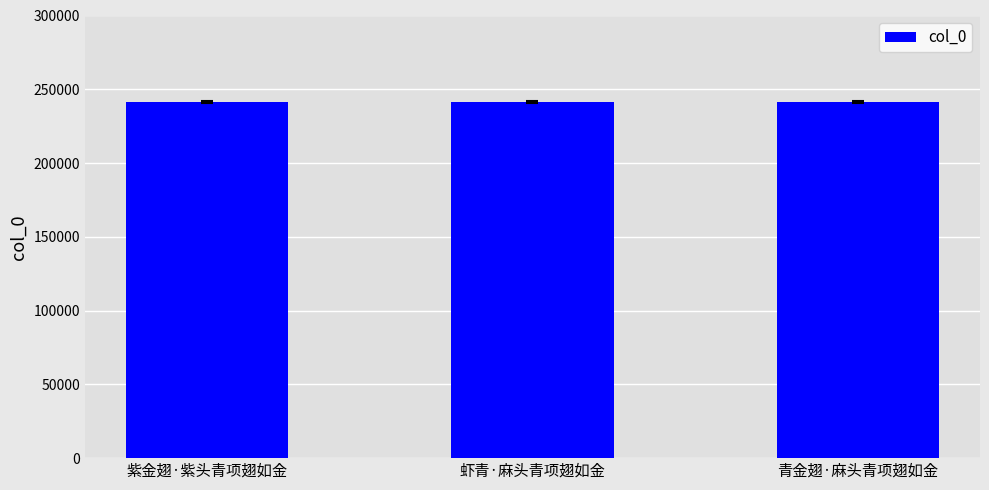

What is the change in value from 紫金翅·紫头青项翅如金 to 虾青·麻头青项翅如金?

+82